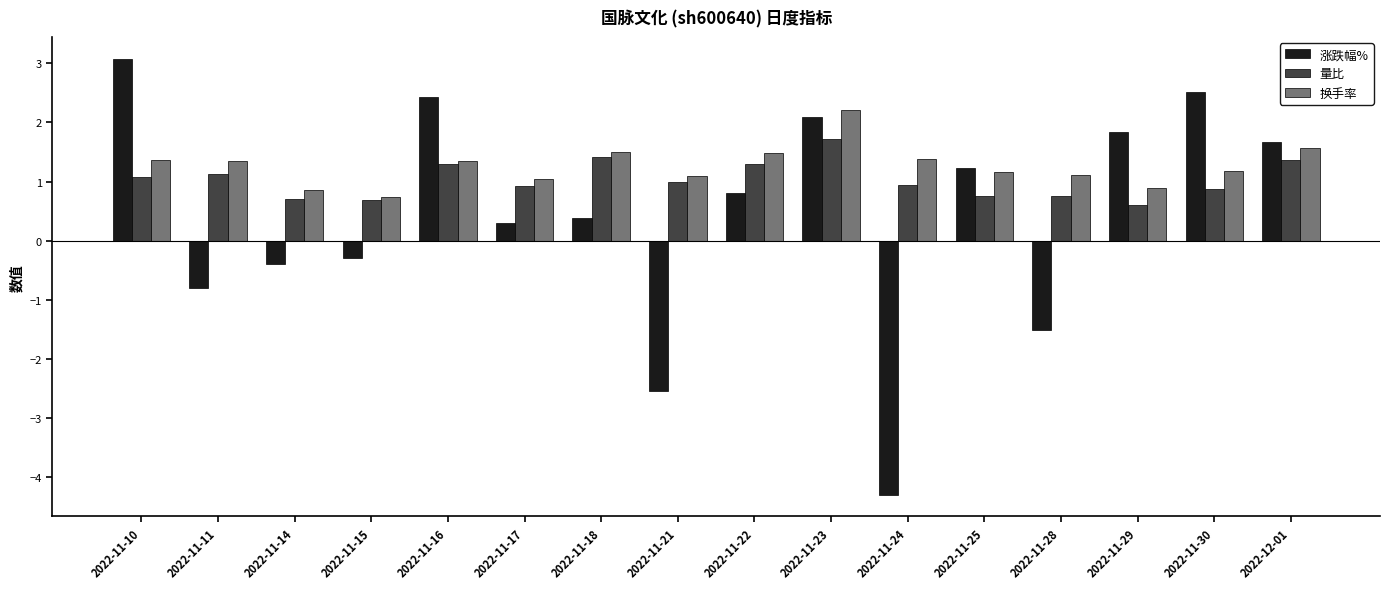

What is the value of the 涨跌幅% bar at the 16th from the left?

1.7